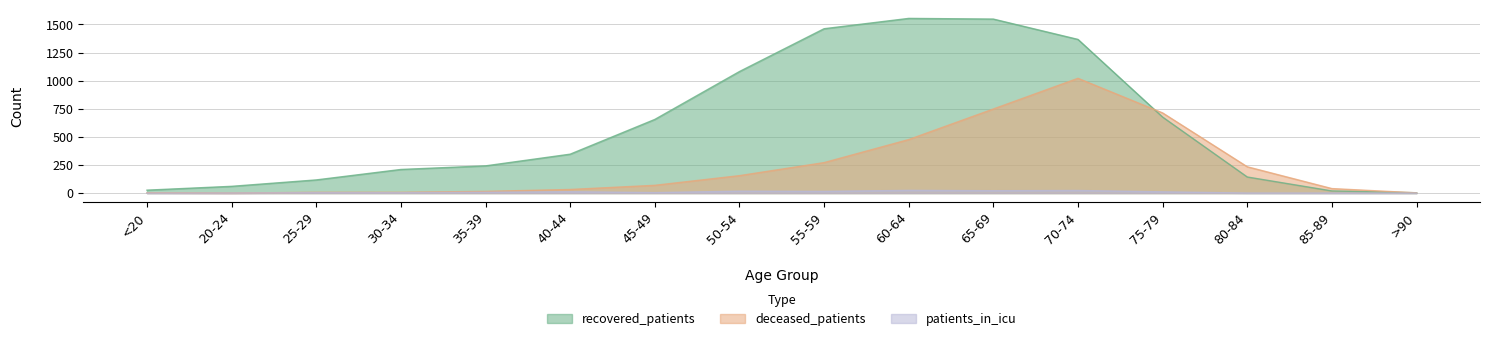

Which category has the highest value across all series?

60-64